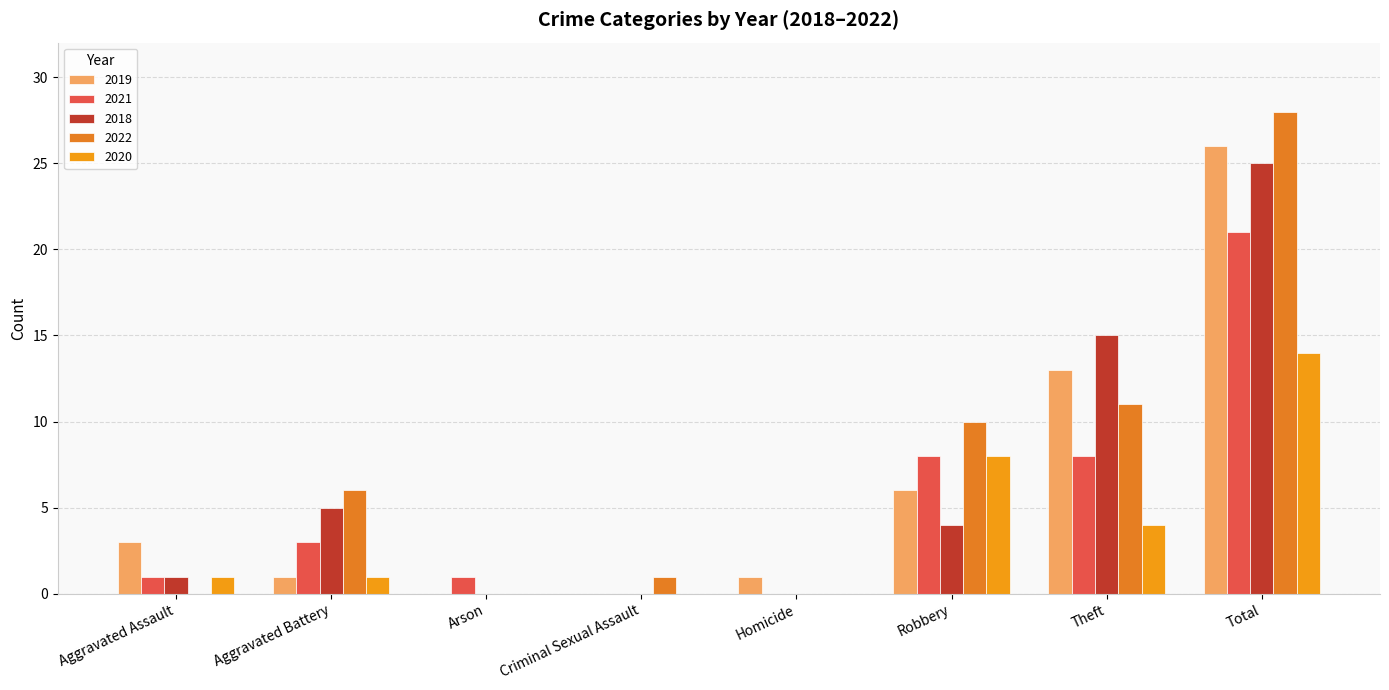

Reading right to left, list all the values displayed in this chart.

2019: 26	13	6	1	0	0	1	3
2021: 21	8	8	0	0	1	3	1
2018: 25	15	4	0	0	0	5	1
2022: 28	11	10	0	1	0	6	0
2020: 14	4	8	0	0	0	1	1